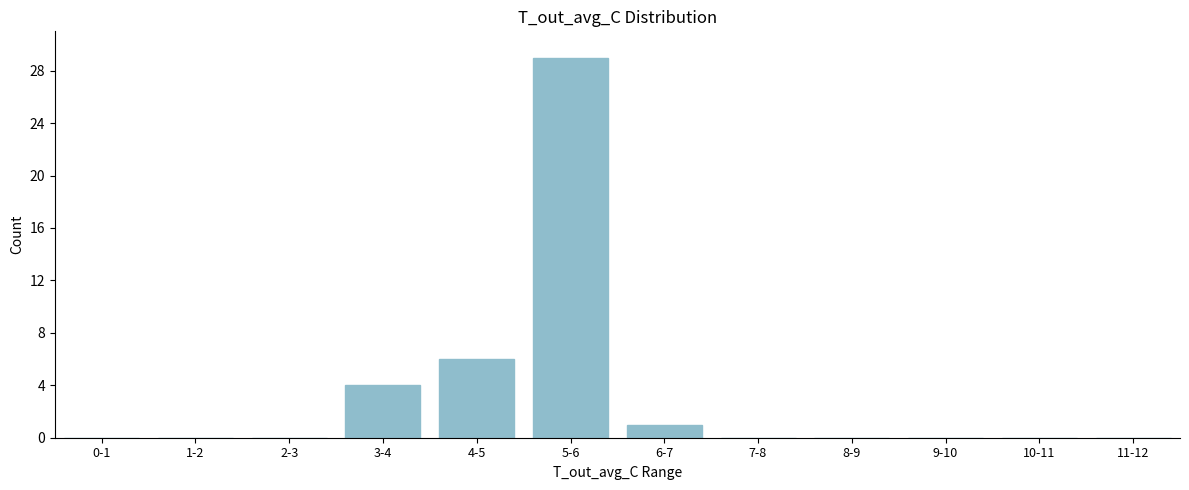

Which label corresponds to the largest value in the chart?

5-6